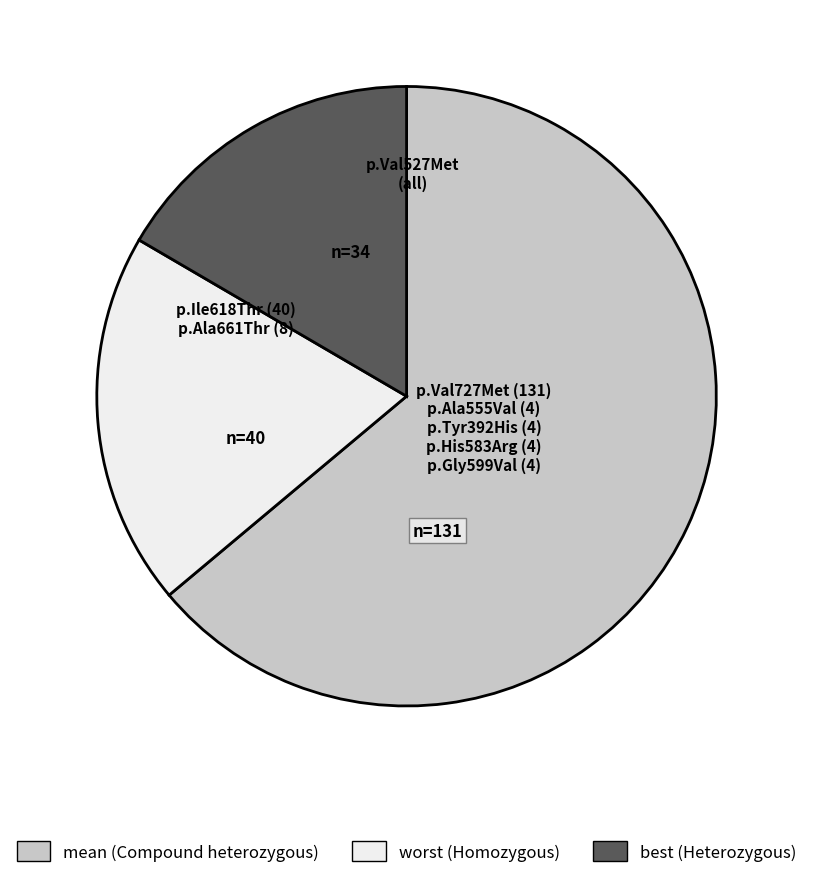

Which has a higher value, worst or best?

worst